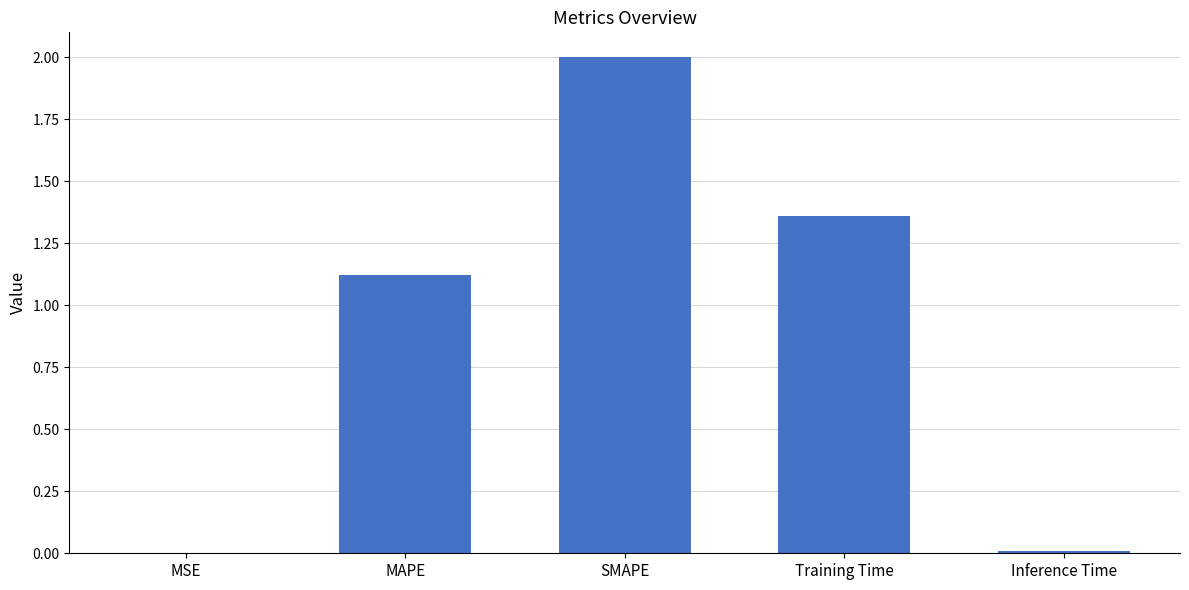

The value at Inference Time is 0.0. True or false?

True